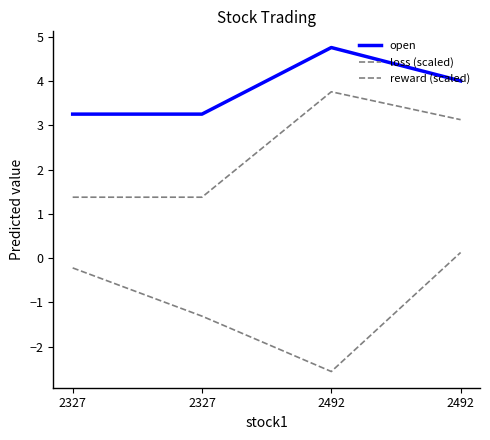

What is the spread (max minus min) of values at 2327?

3.5